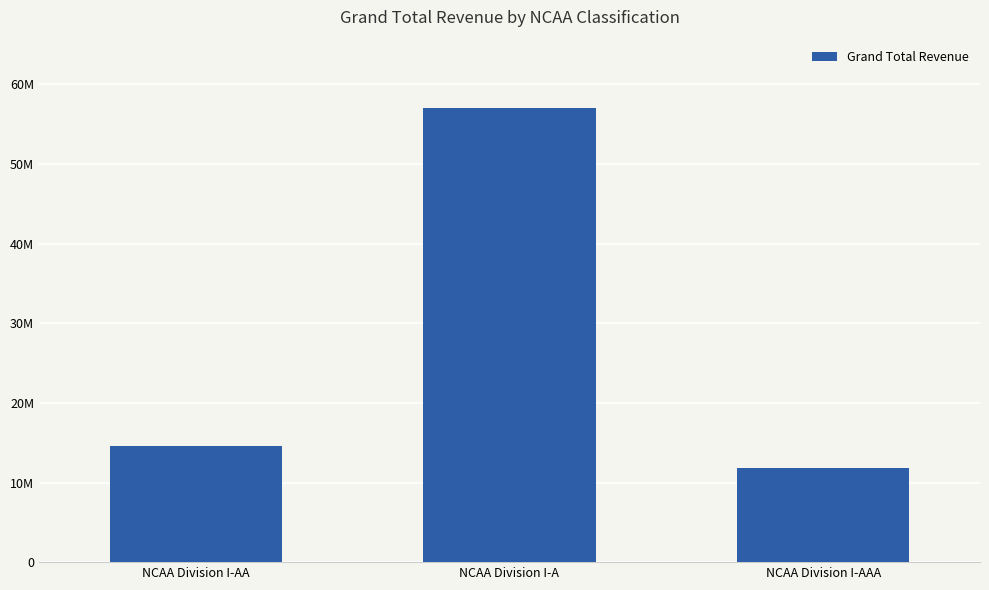

Which category has the highest value across all series?

NCAA Division I-A